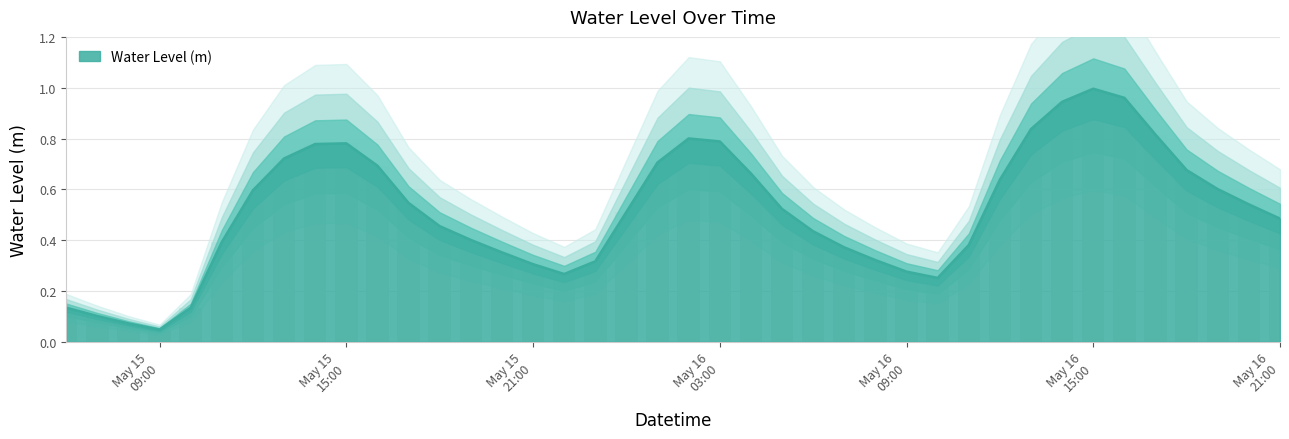

Read the value at 2025-05-16 07:00:00.

0.4